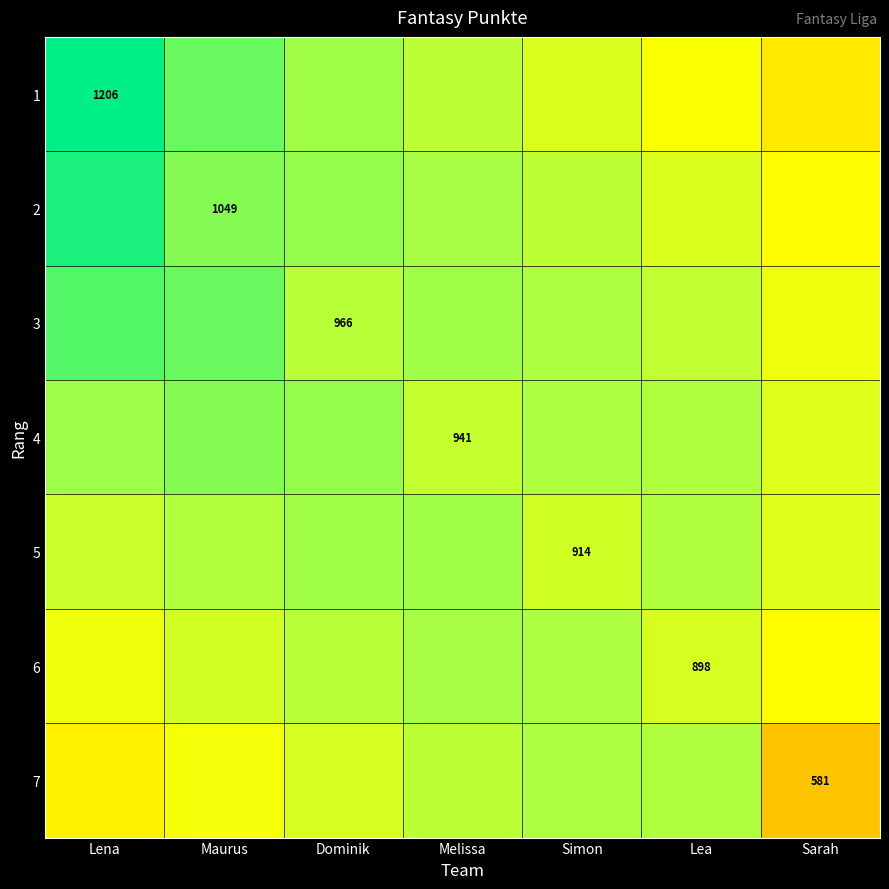

The 3 series shows 1104.9 at Lena. True or false?

True